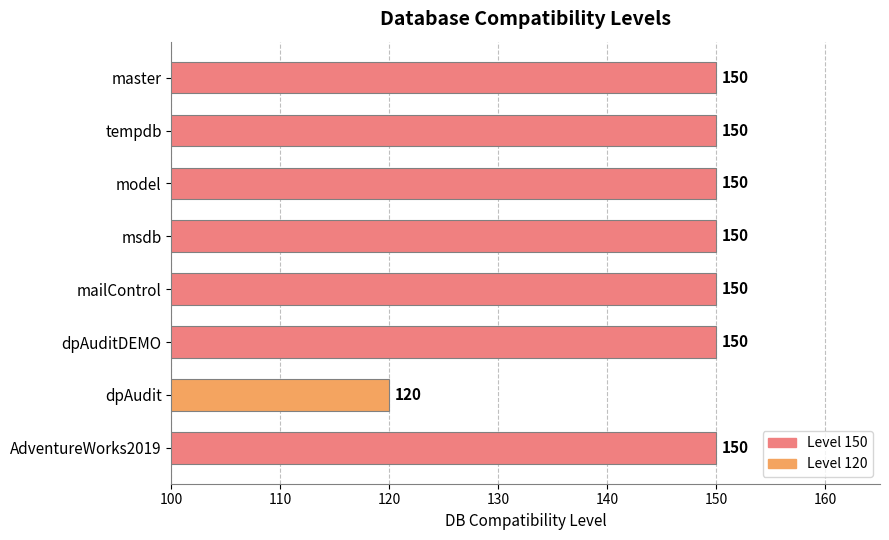

What value does the data have at msdb?

150